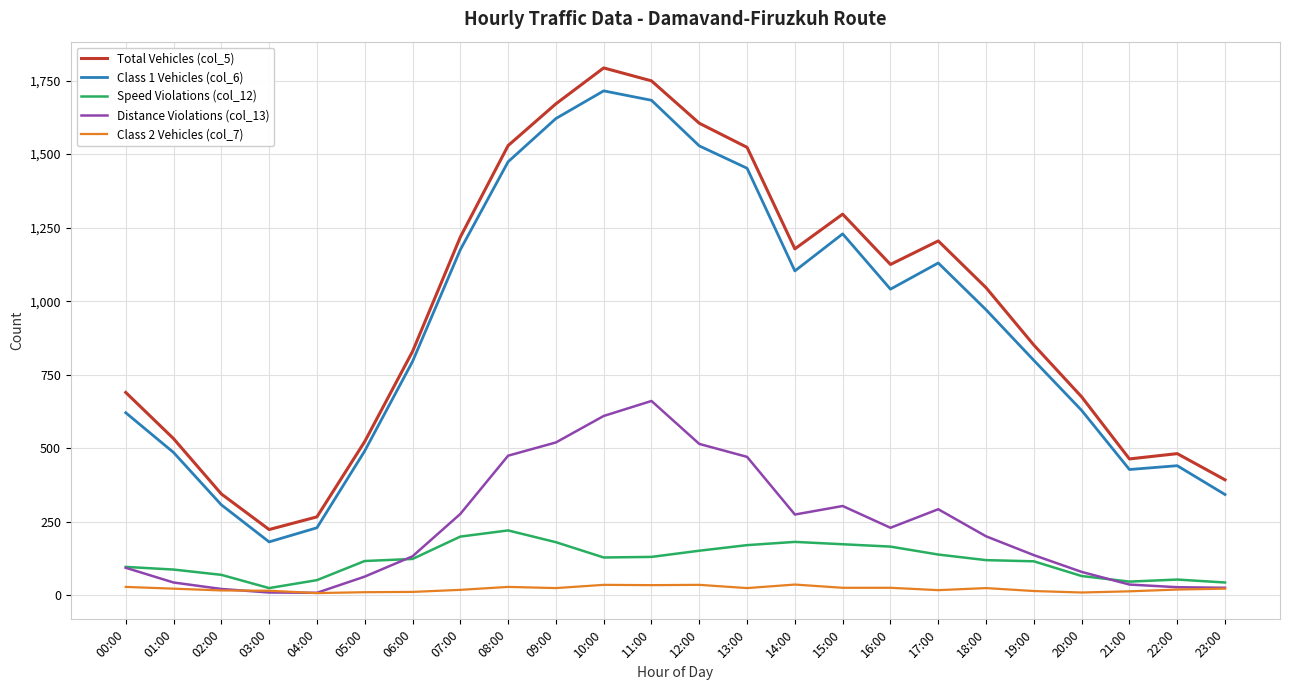

In Speed Violations (col_12), how many points are lower than both neighbors (excluding endpoints)?

3